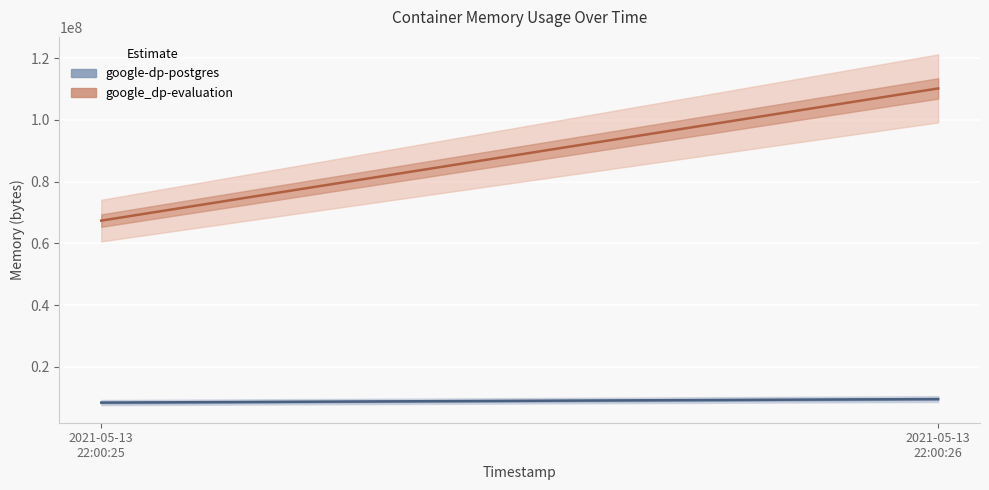

At which category does the chart reach its minimum across all series?

2021-05-13
22:00:25